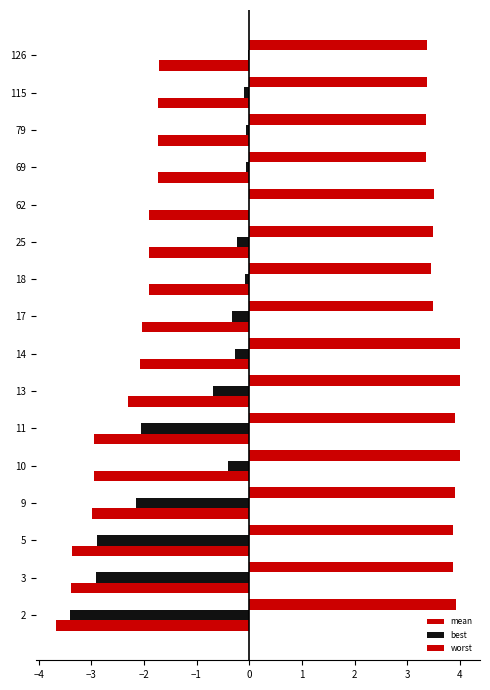

Count the number of data series in this chart.

3